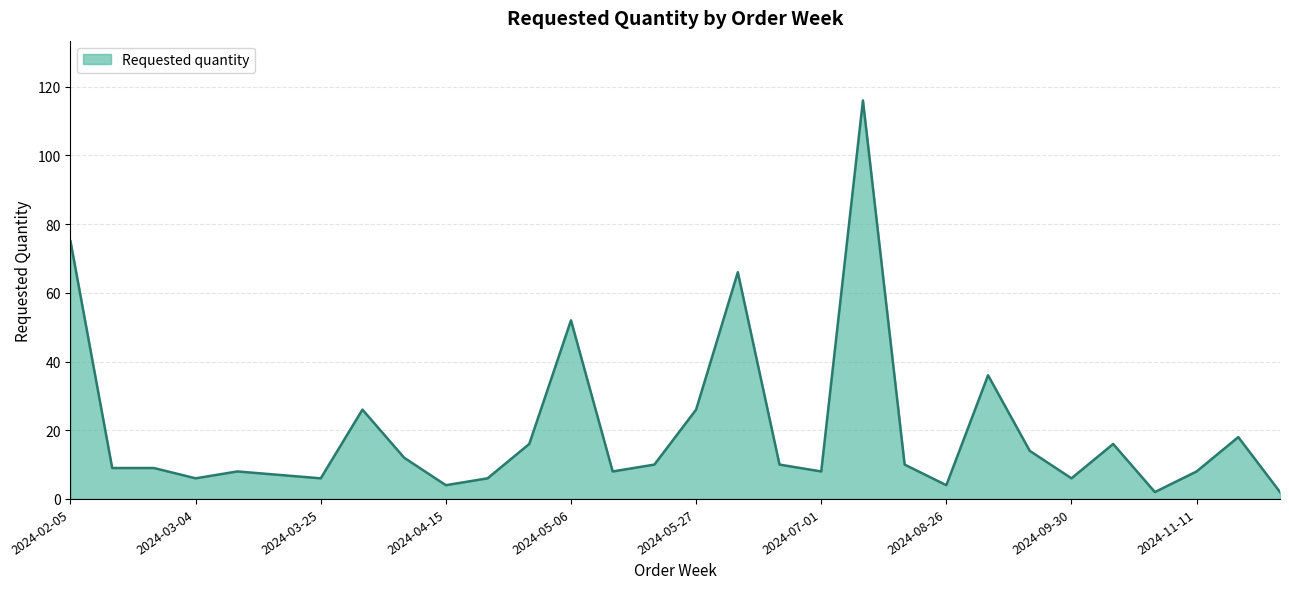

What is the difference between the second highest and second lowest values?

73